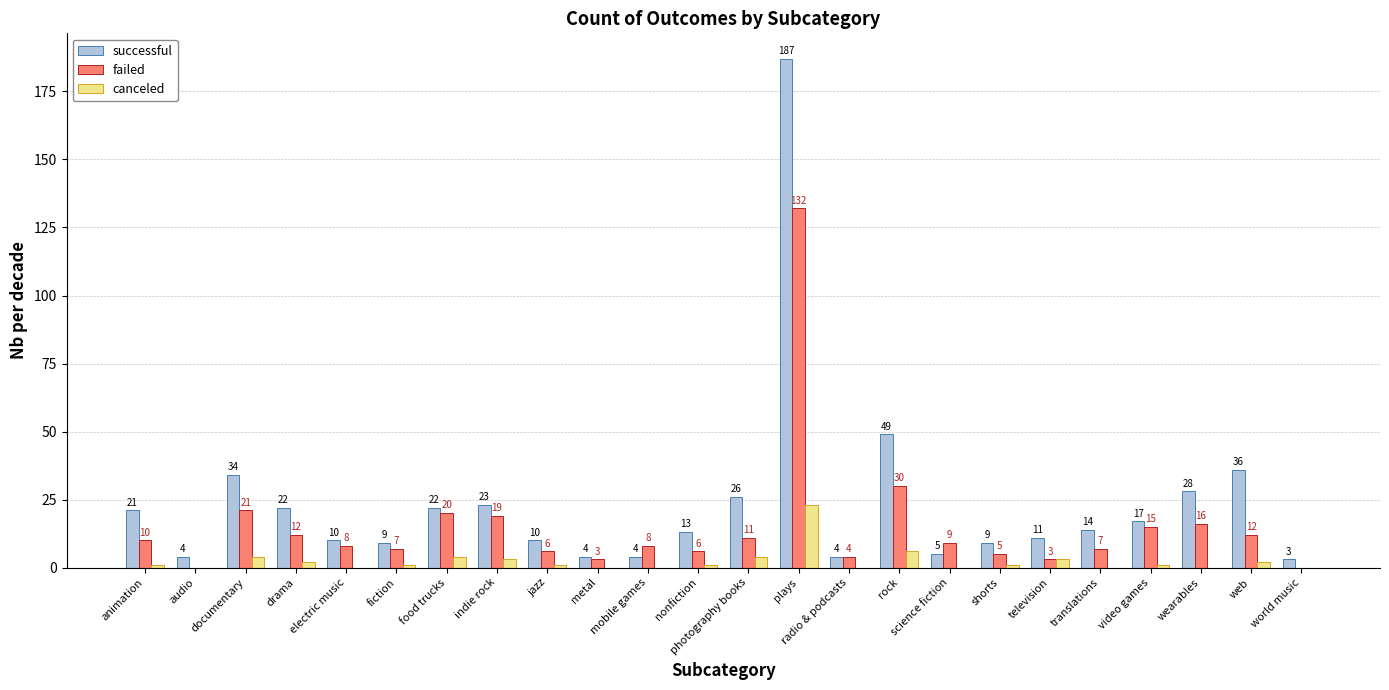

Which series changed the most between documentary and radio & podcasts?

successful